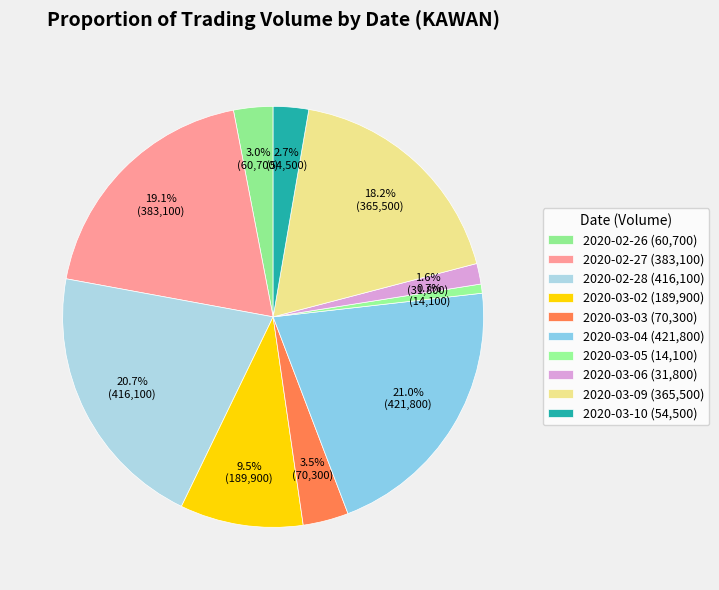

How many segments does this pie chart have?

10